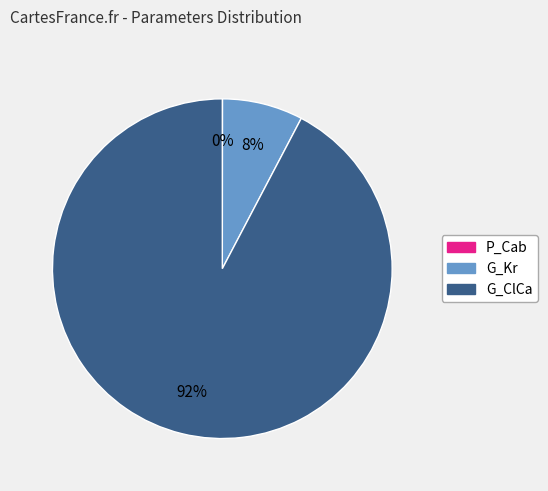

Is it true that G_Kr is 2% of the pie?

False